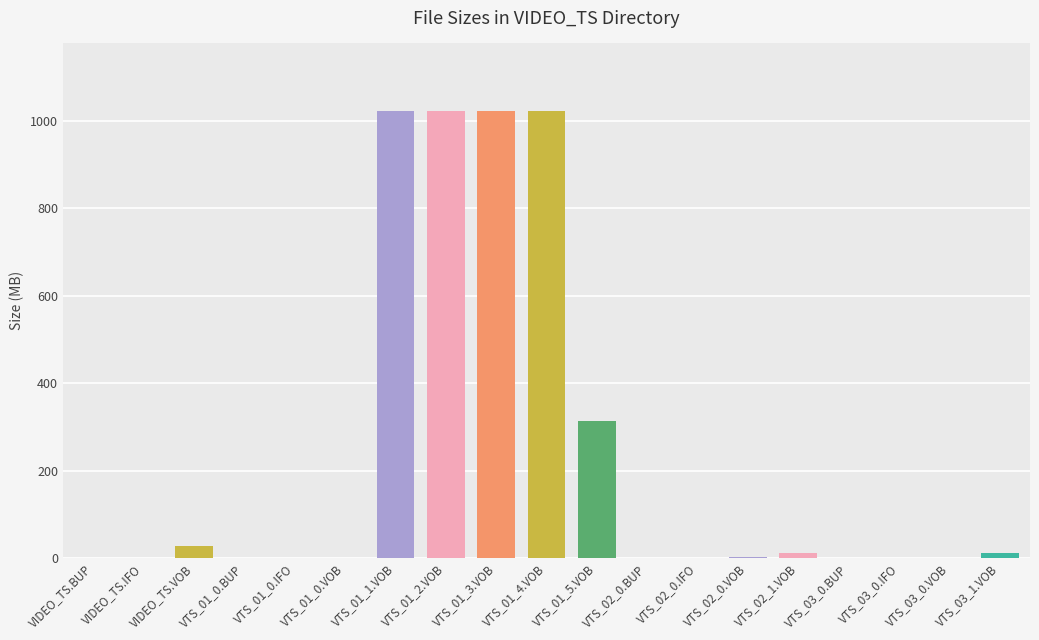

Which has a higher value, VIDEO_TS.VOB or VTS_02_0.BUP?

VIDEO_TS.VOB